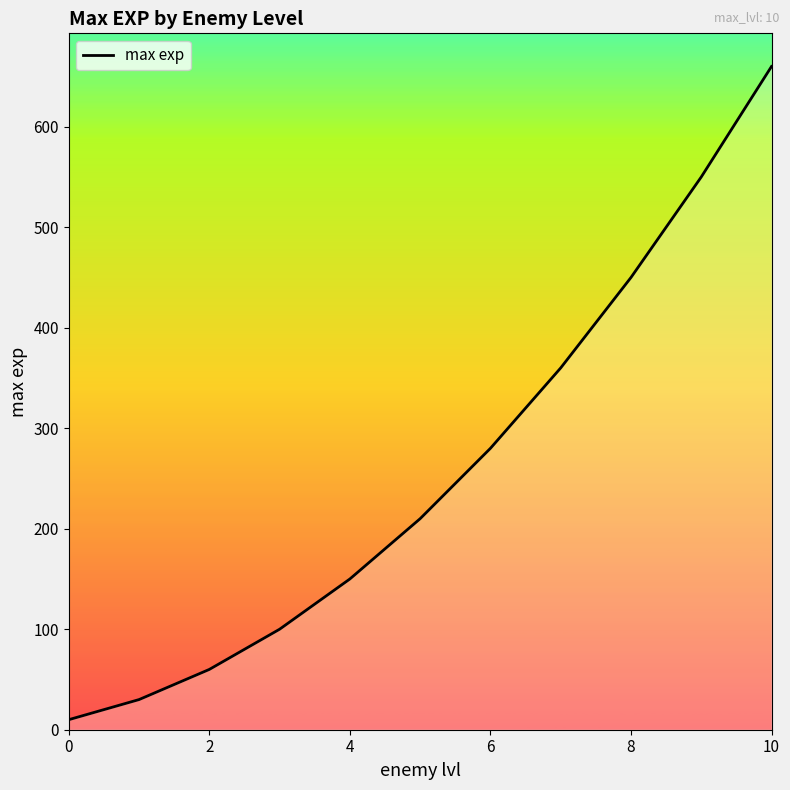

What is the maximum value shown in the chart?

660